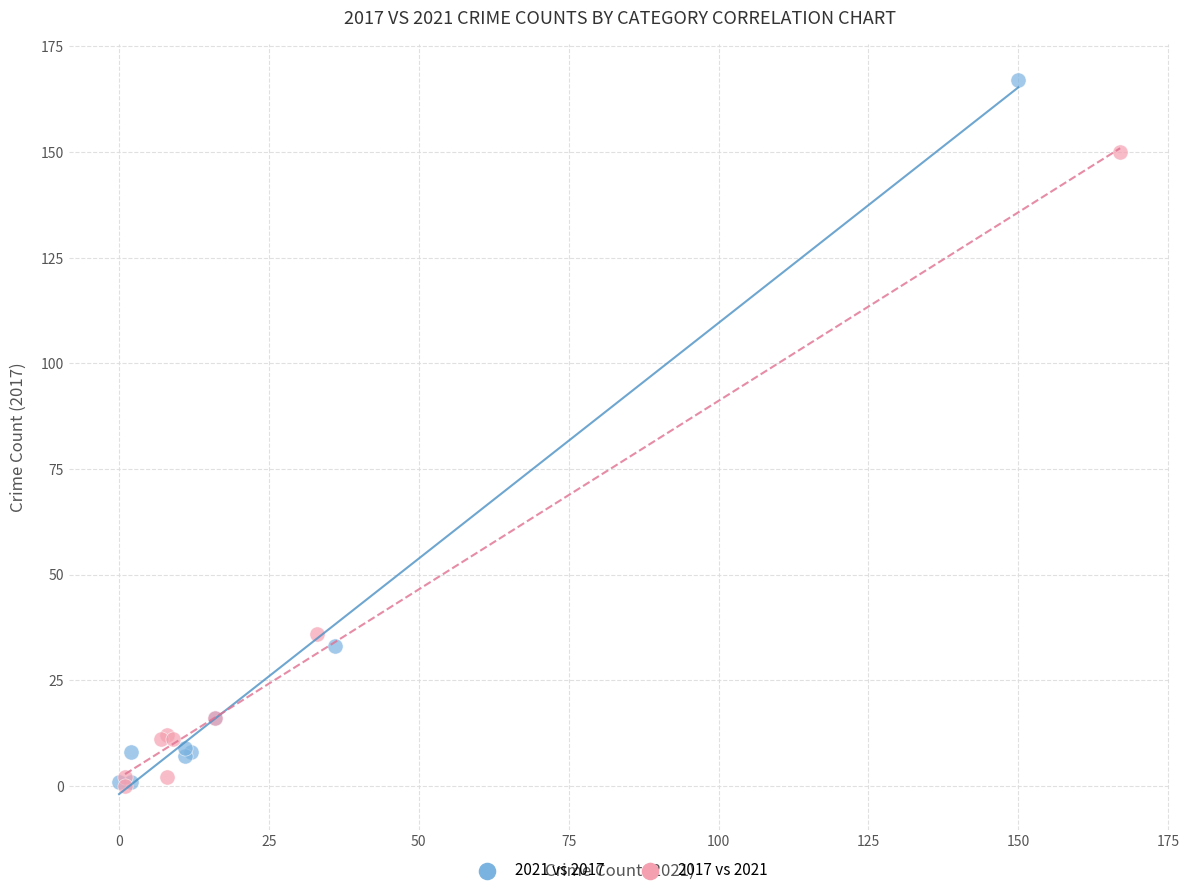

Which series contains the highest Y value?

2021 vs 2017